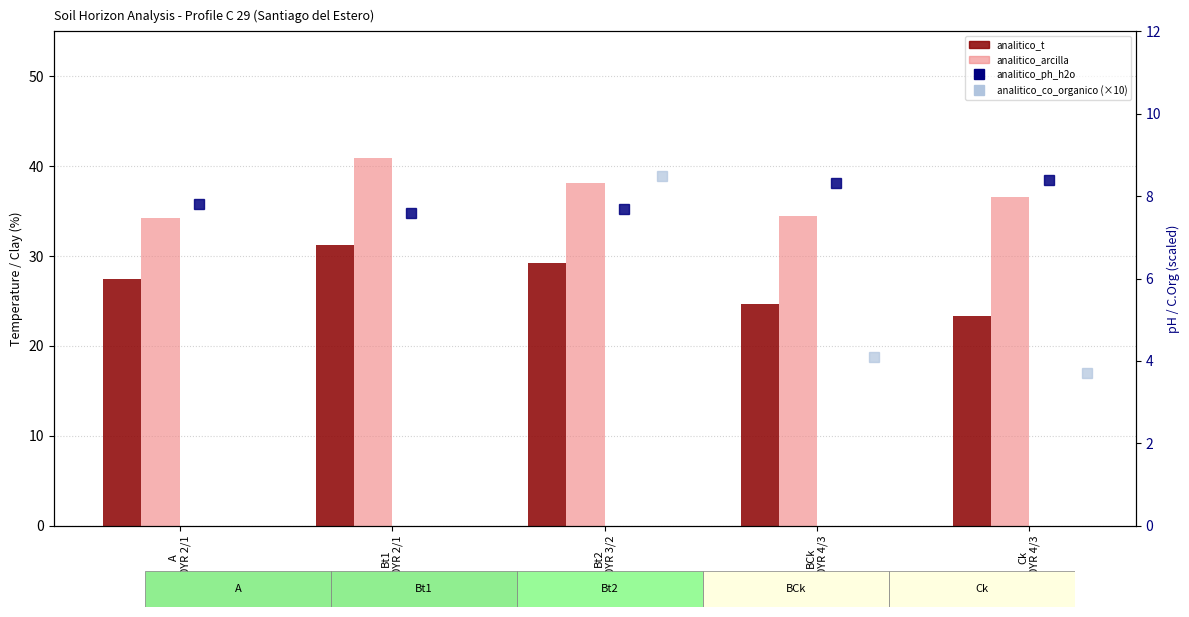

What is the label of the 5th bar from the right?

A
10YR 2/1